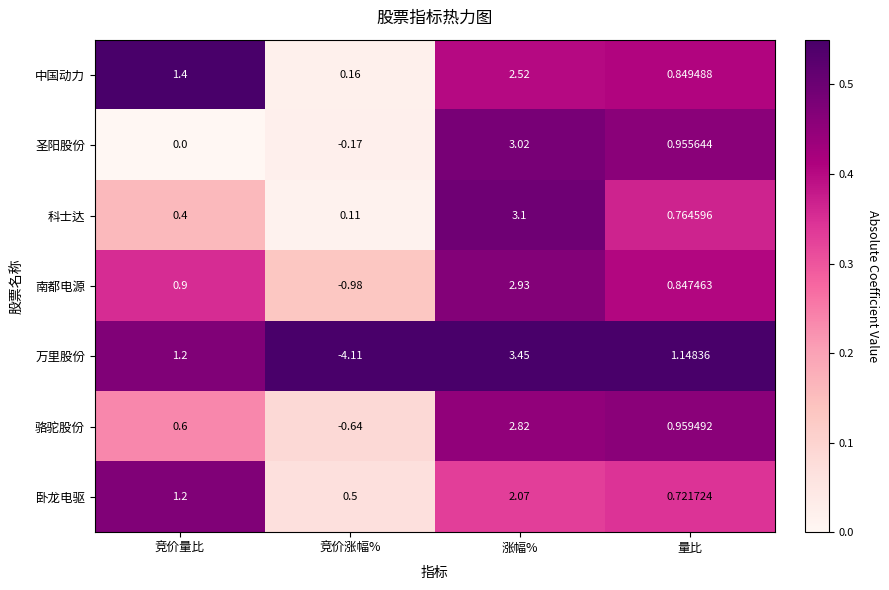

At which category is the sum across all series the highest?

涨幅%